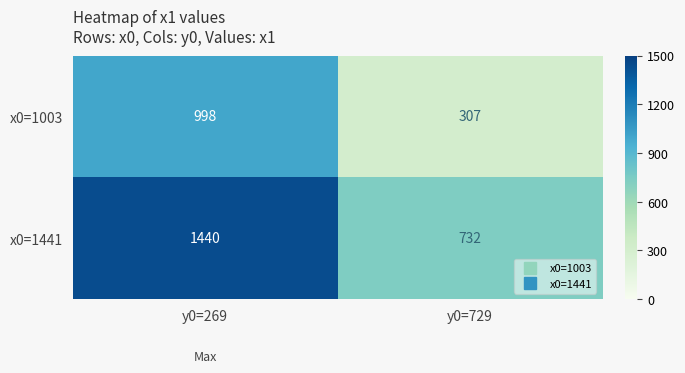

Which category has the highest value across all series?

y0=269